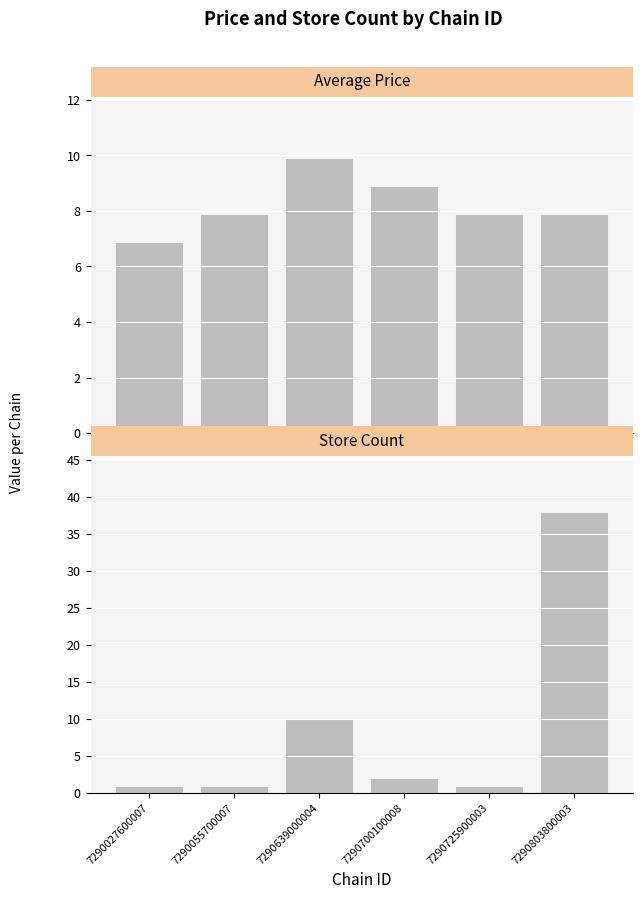

At 7290639000004, list the series in order from smallest to largest.

Average Price, Store Count